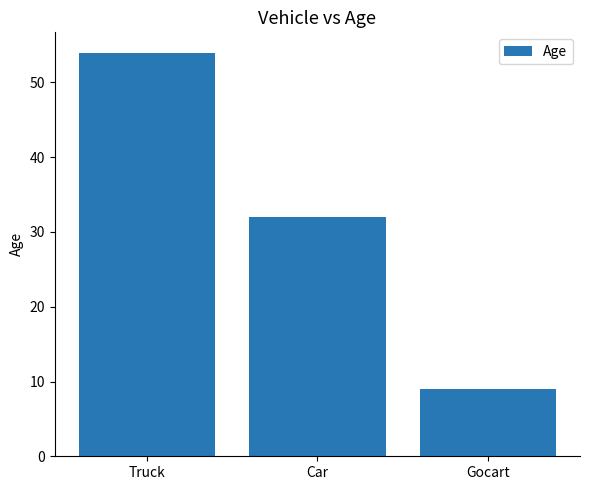

What is the change in value from Truck to Gocart?

-45